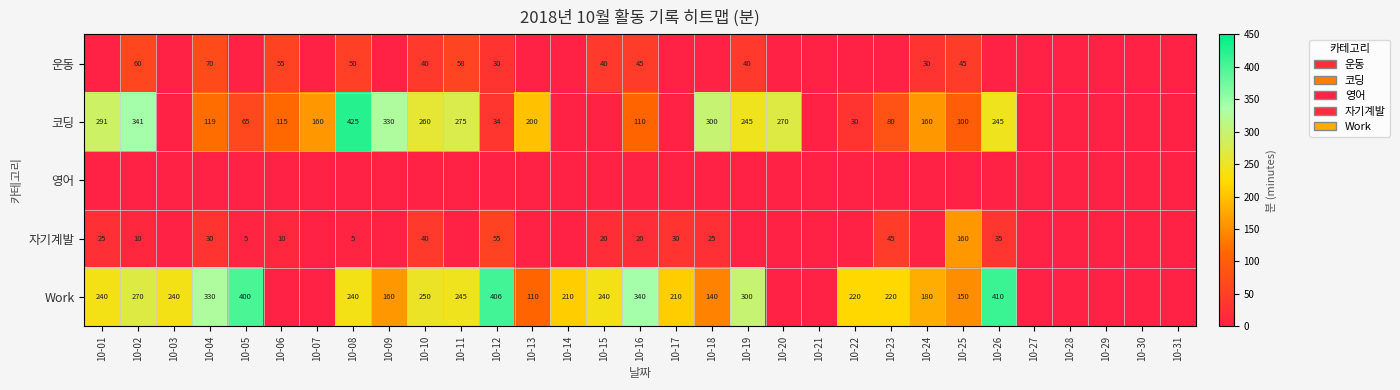

What is the difference between the 코딩 values at 10-22 and 10-07?

130